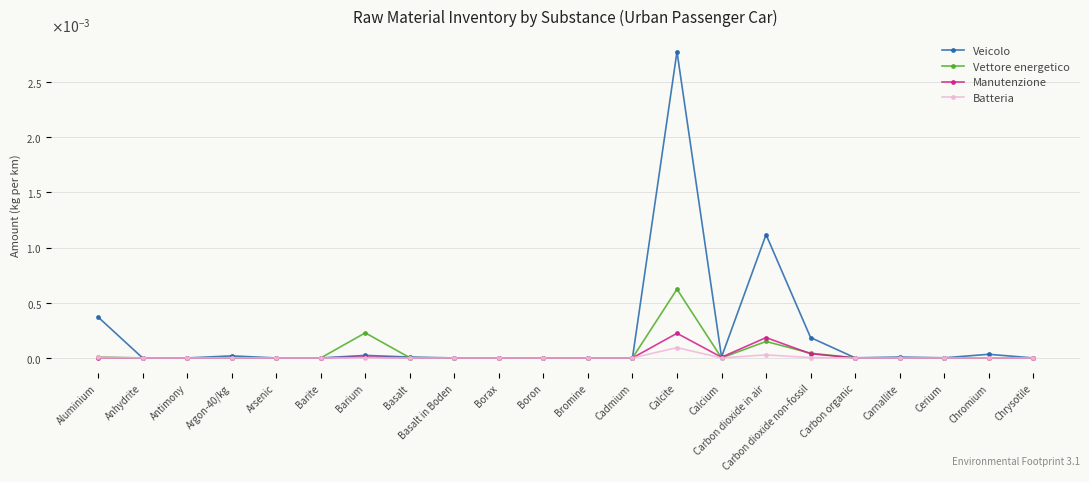

Which label corresponds to the smallest value in the chart?

Barite